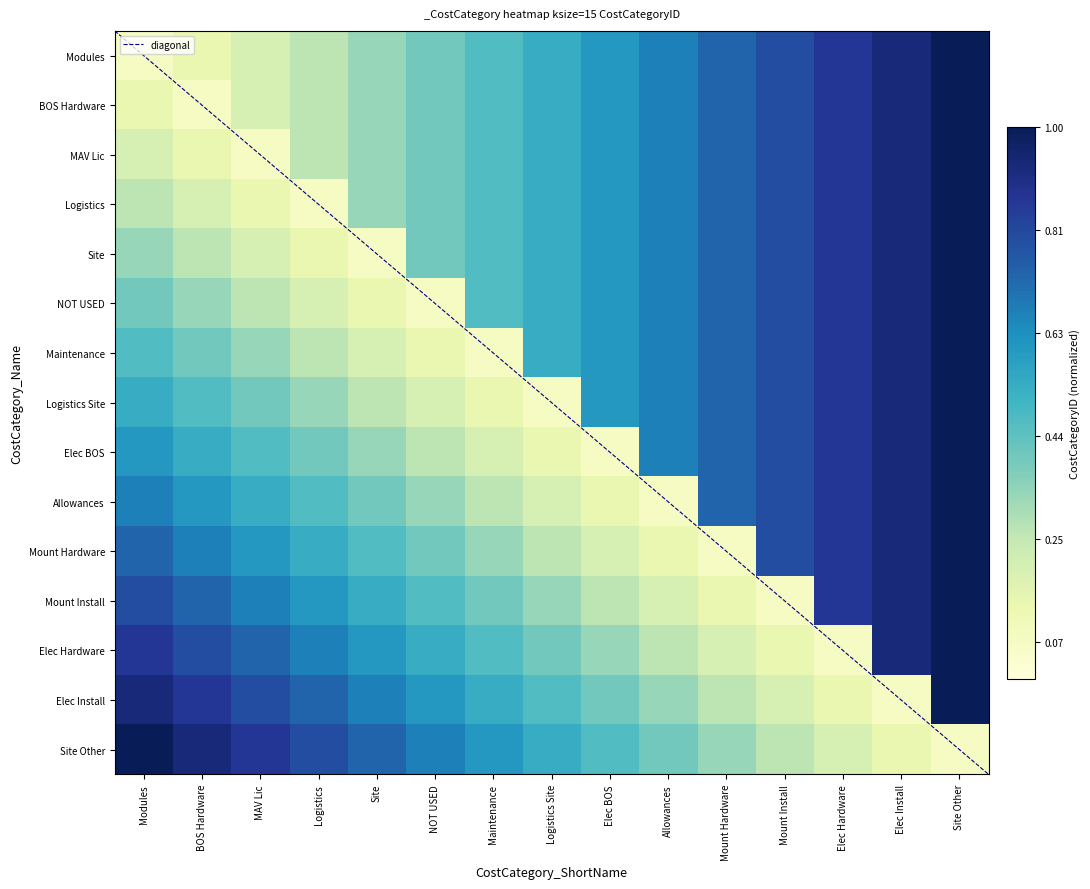

Read the Allowances value at Elec Hardware.

0.9